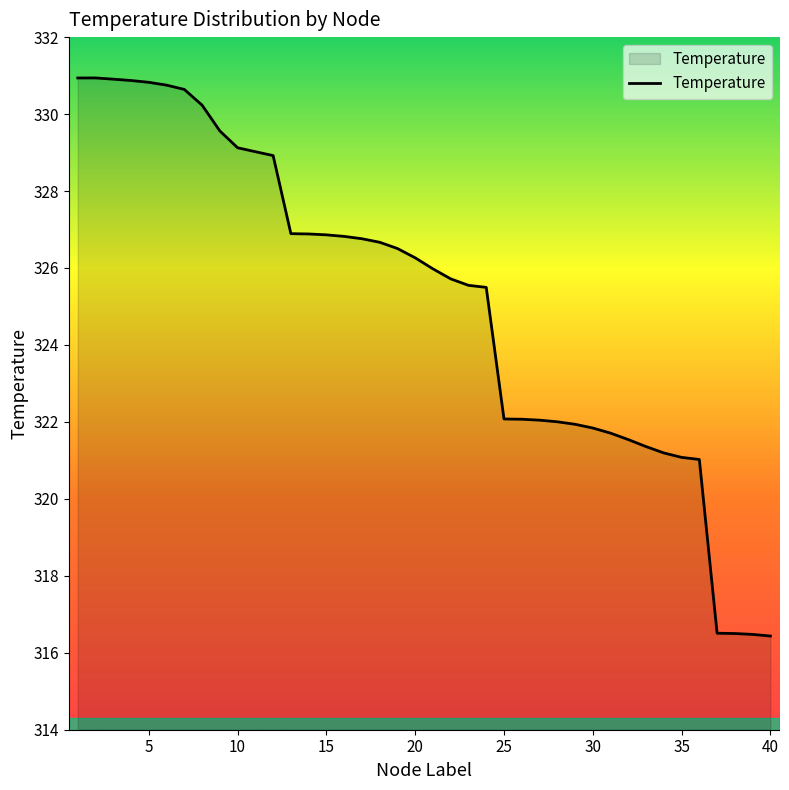

What is the difference between the maximum and minimum values?

14.5